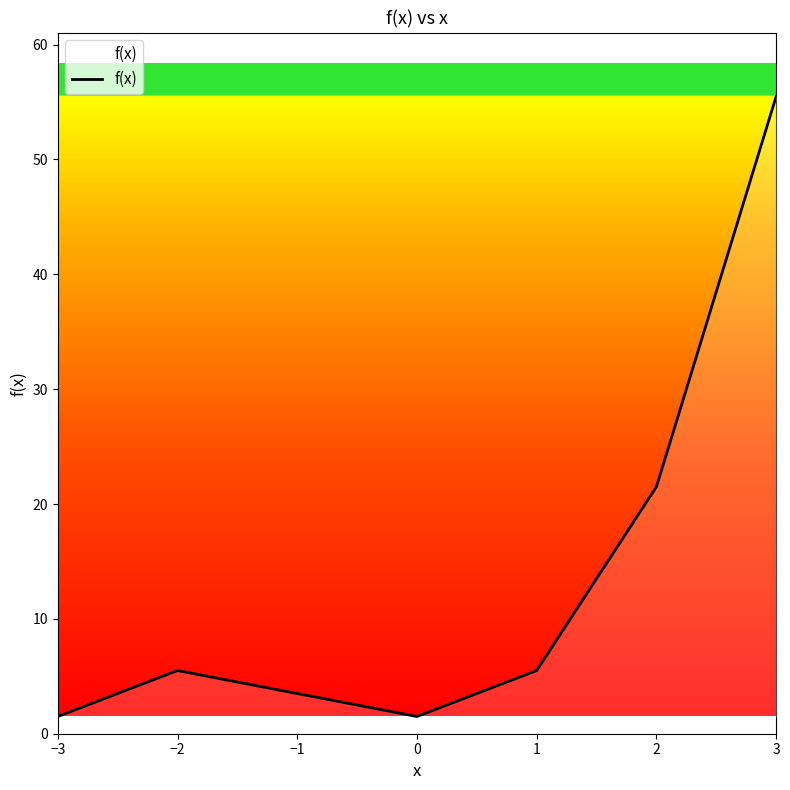

Which label corresponds to the largest value in the chart?

3